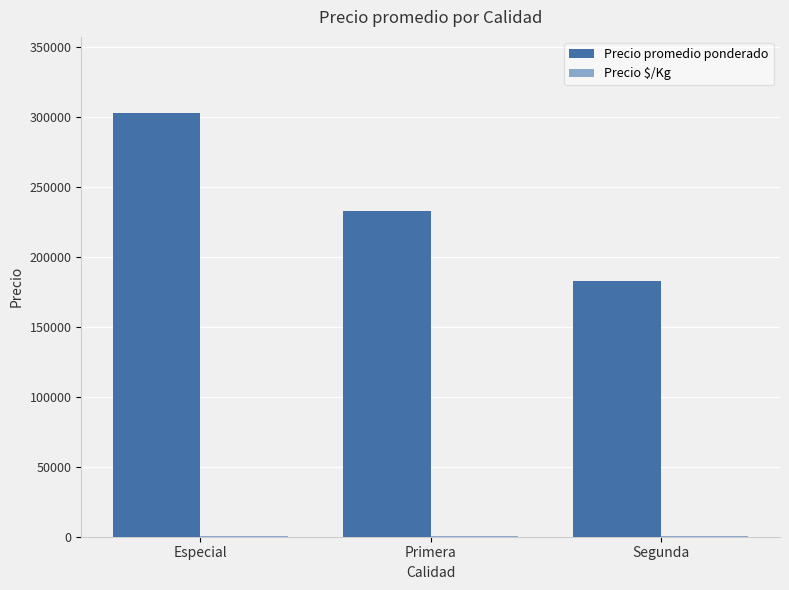

True or false: Precio promedio ponderado has a value of 182544.6 at Segunda.

True